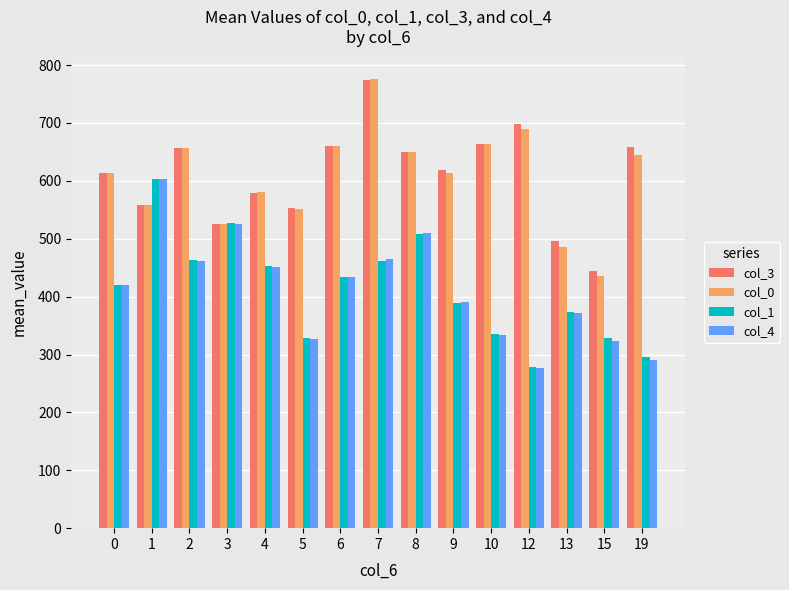

At which category does the chart reach its minimum across all series?

12